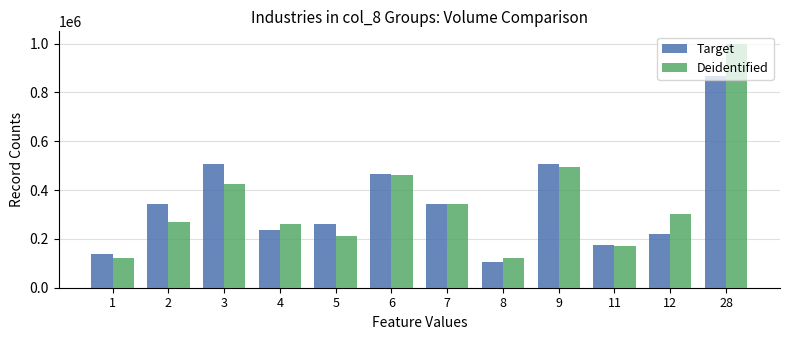

What value does the Target series have at 11, to the nearest 100?

176000